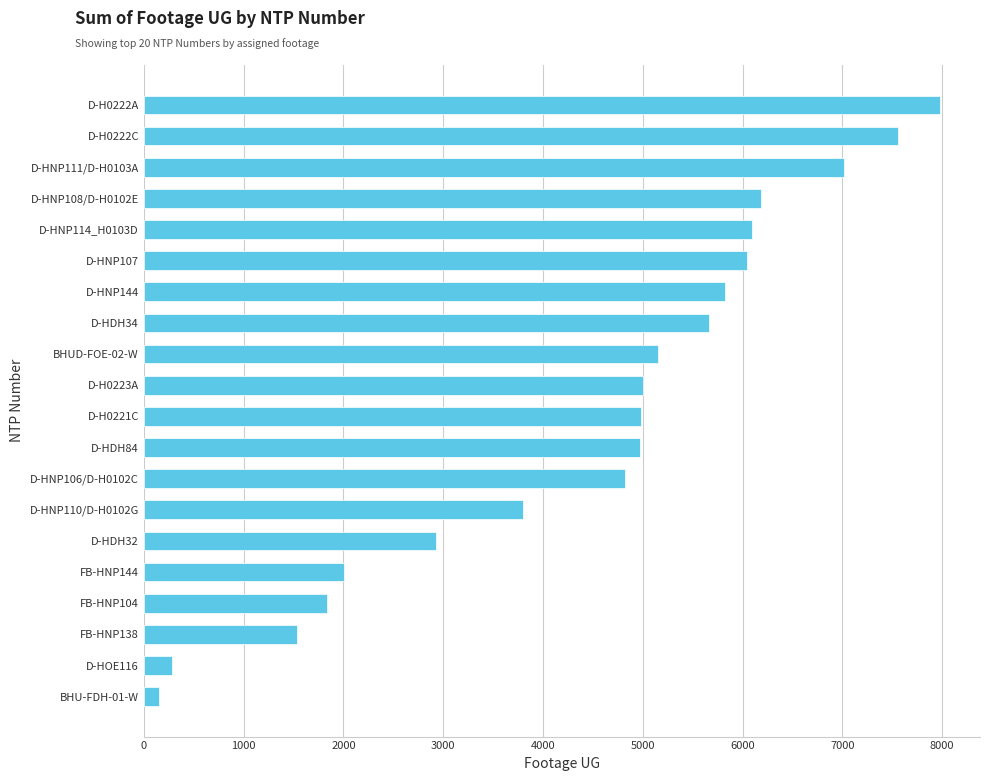

Which has a higher value, D-HOE116 or D-H0221C?

D-H0221C